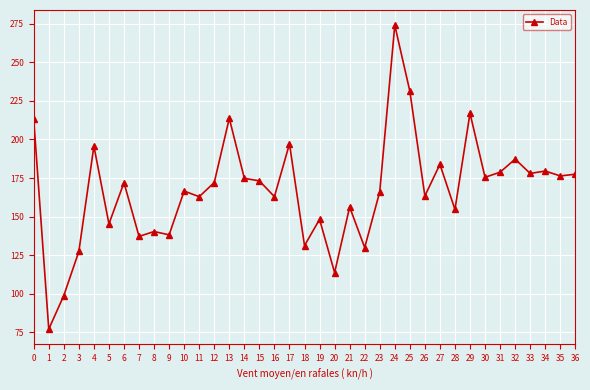

At which category does the data reach its first local peak?

4